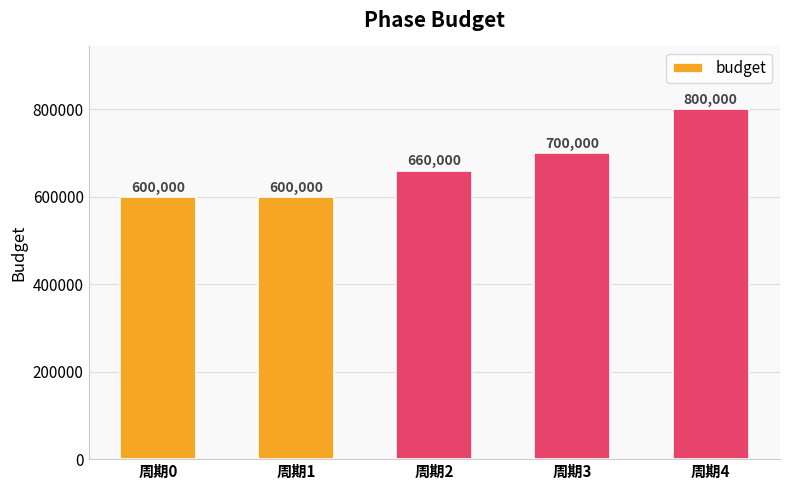

Reading left to right, transcribe all the data shown in this chart.

600000	600000	660000	700000	800000